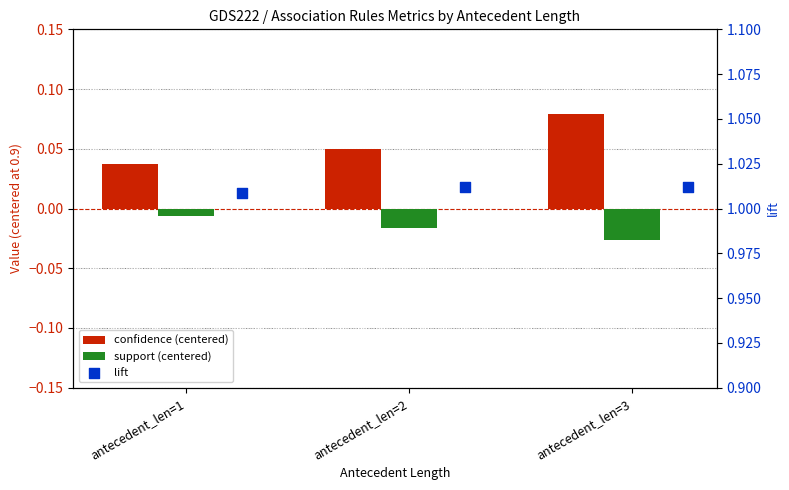

Is the value of lift at antecedent_len=2 greater than the value of support (centered) at antecedent_len=3?

Yes